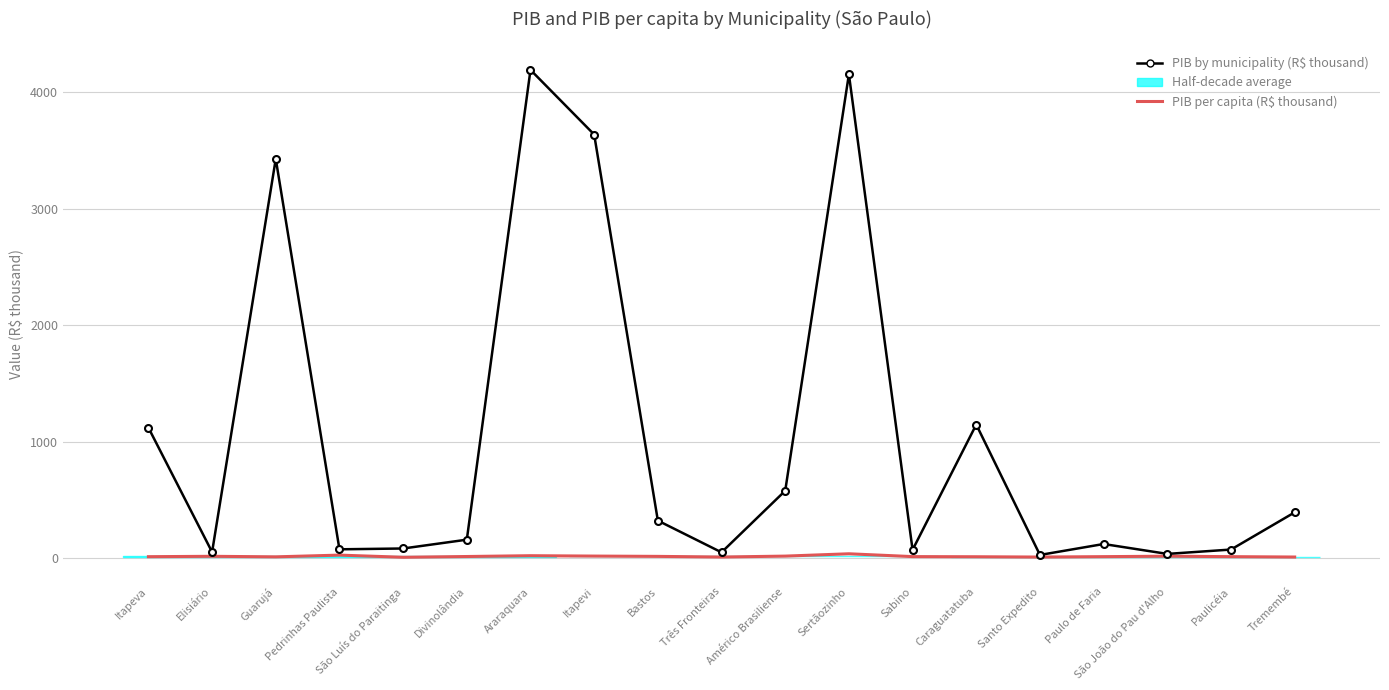

Between São Luís do Paraitinga and Sabino, which is larger?

São Luís do Paraitinga